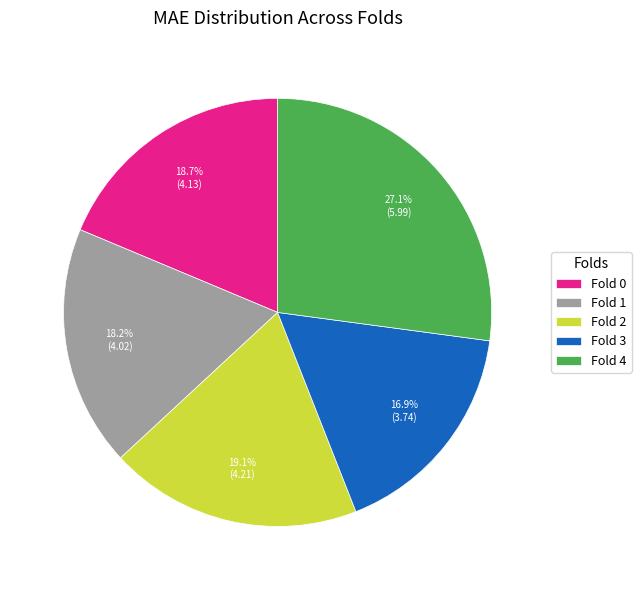

Approximately how many times larger is the value at Fold 1 compared to Fold 0?

1.0